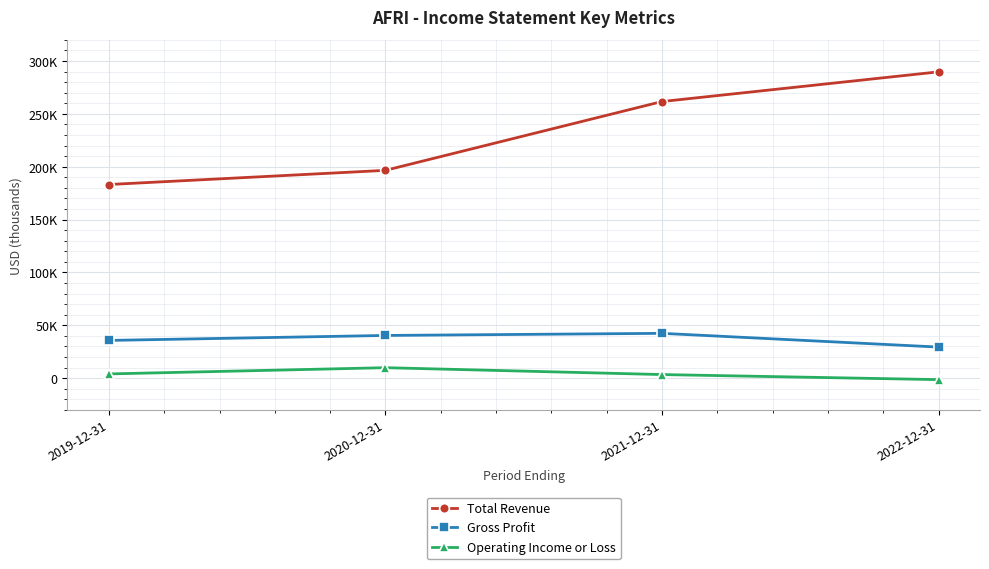

At which label is Operating Income or Loss closest to 4250?

2019-12-31